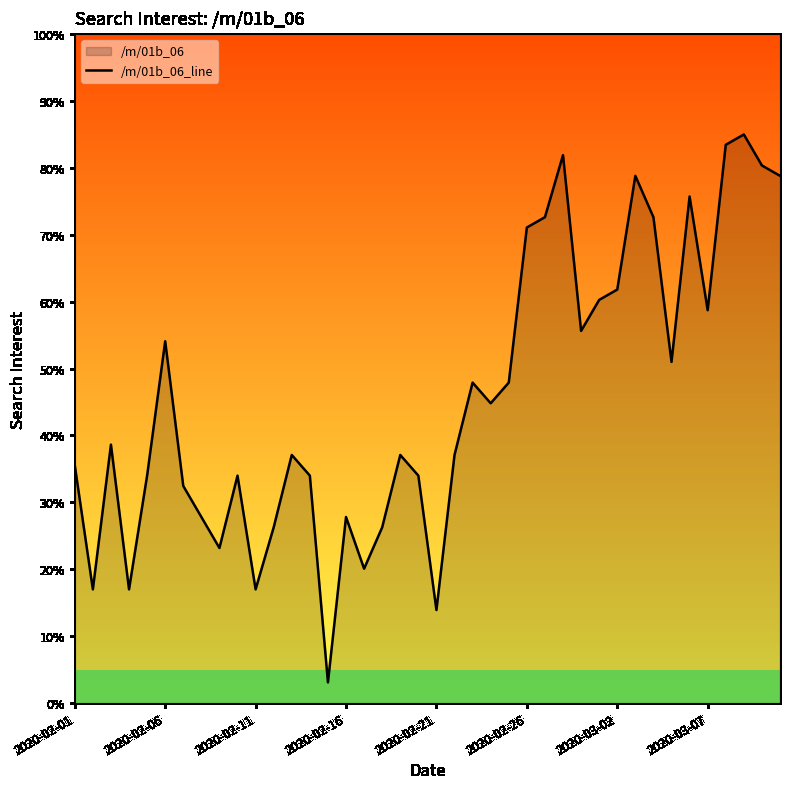

True or false: the data shows 17.4 at 2020-02-06.

False